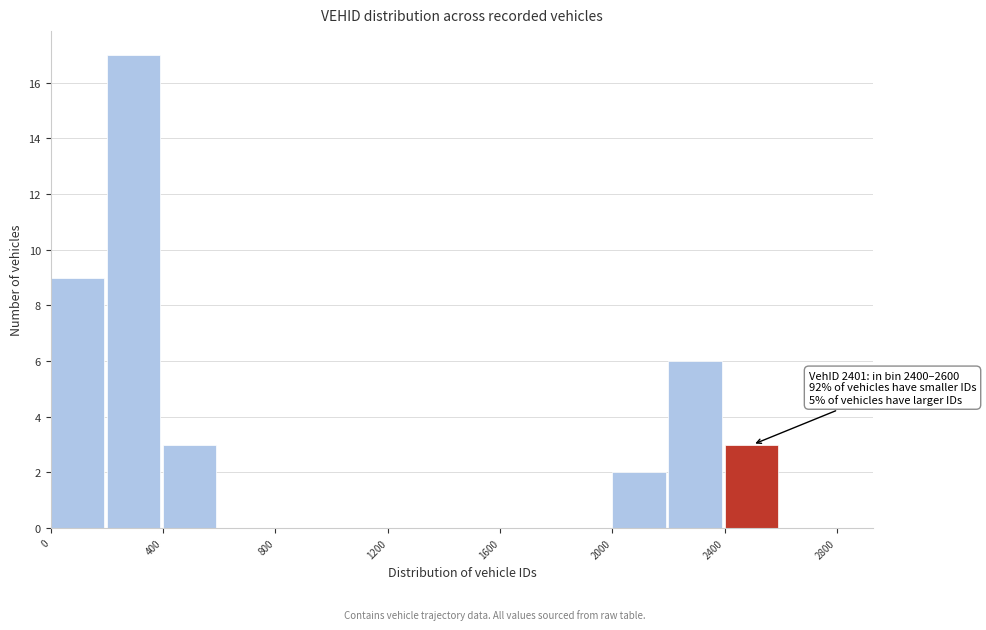

Over which range of the x-axis is the bar tallest?

200 to 400